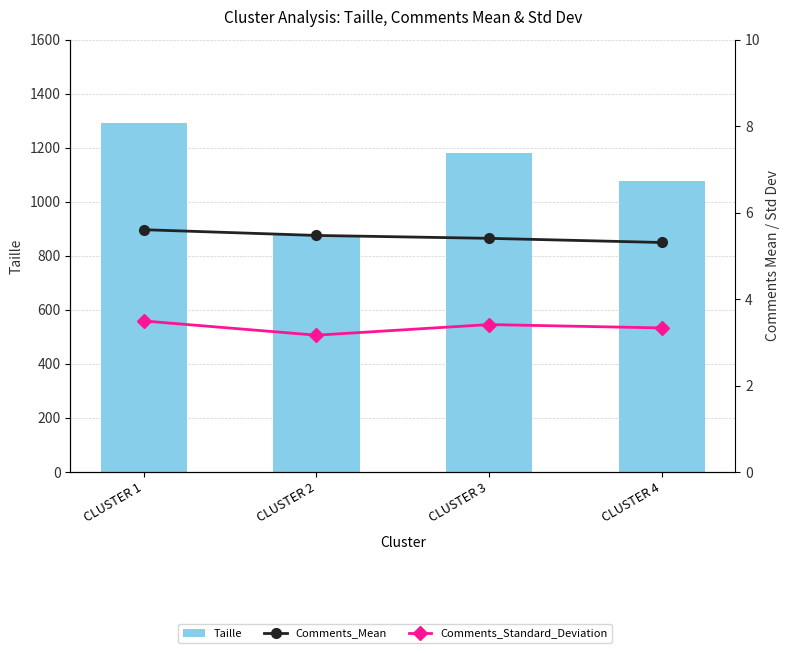

Is the value of Comments_Mean at CLUSTER 3 greater than the value of Taille at CLUSTER 1?

No